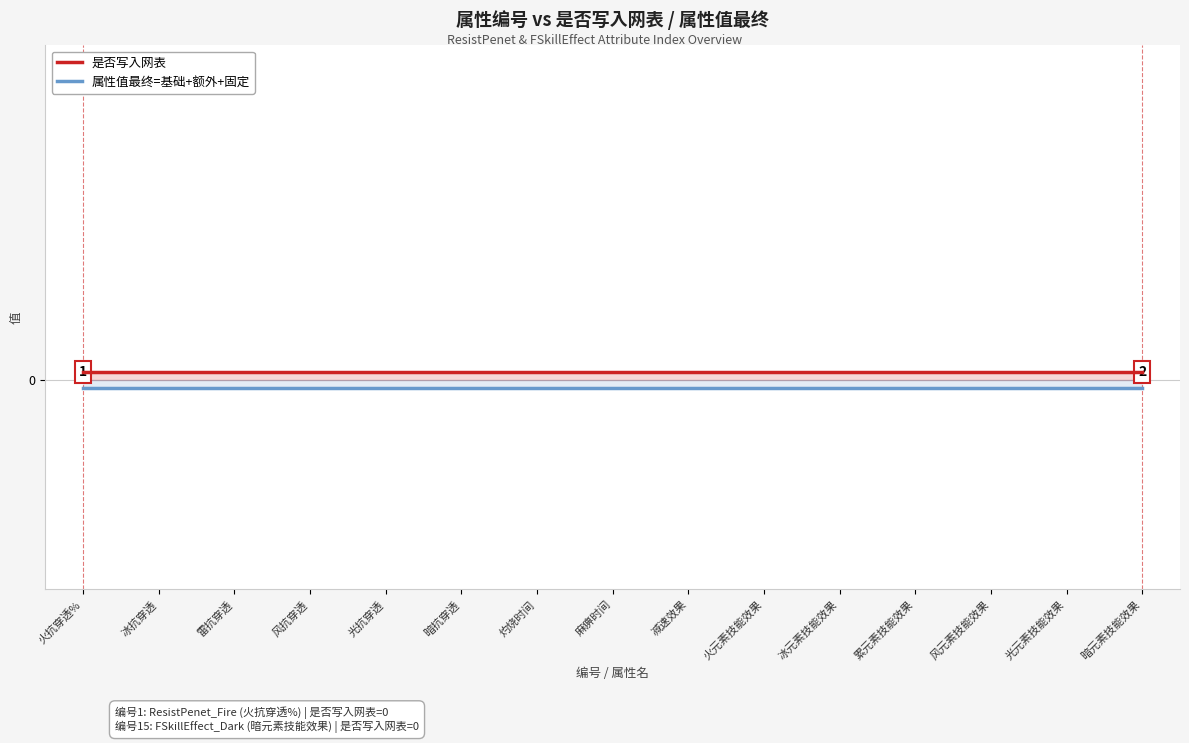

At which category does the chart reach its minimum across all series?

火抗穿透%